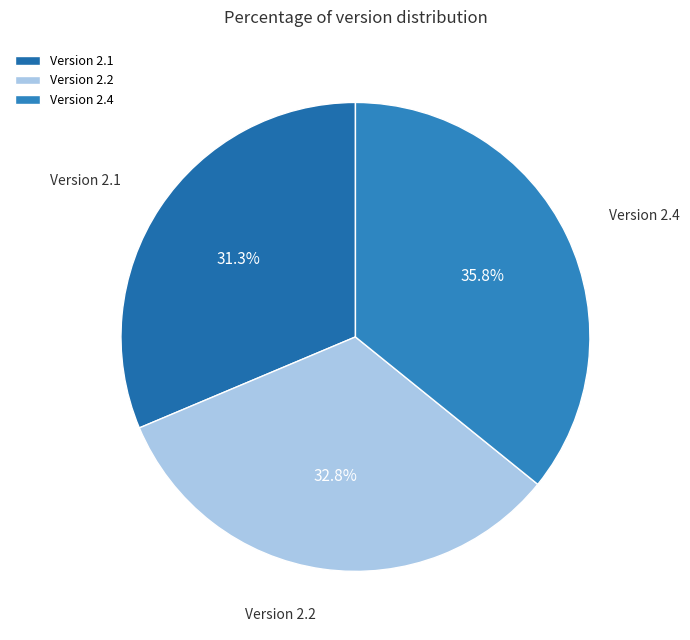

Which category has the smallest portion of the pie?

Version 2.1